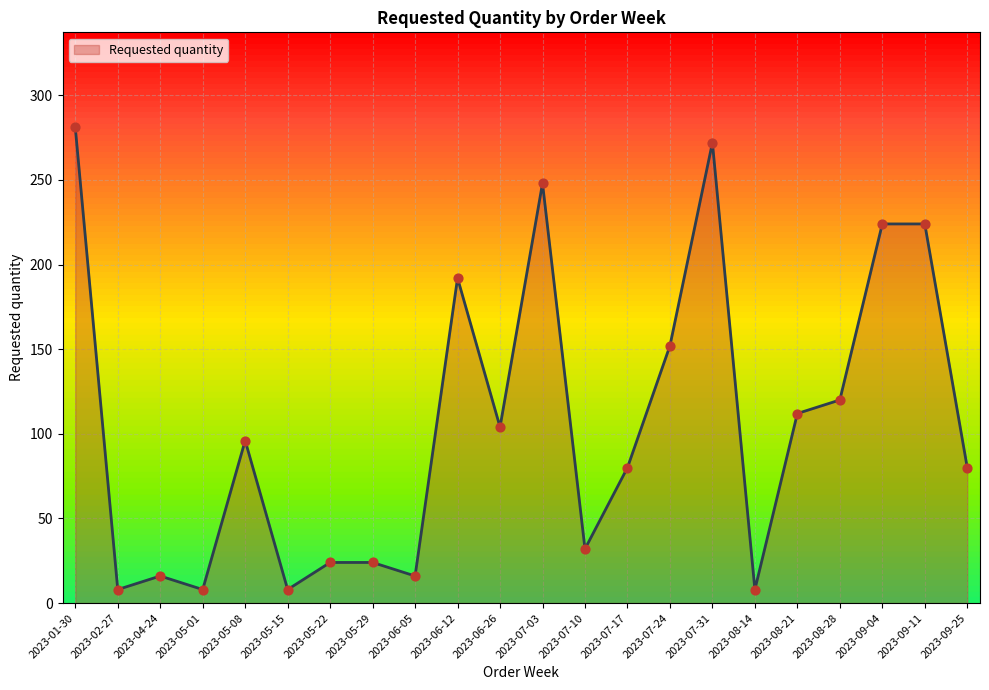

What is the change in value from 2023-02-27 to 2023-07-17?

+72